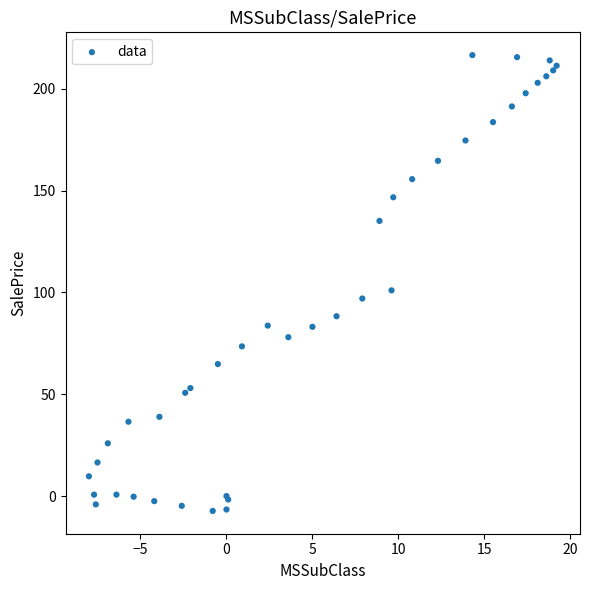

What Y value in the scatter plot is closest to 104?

101.0